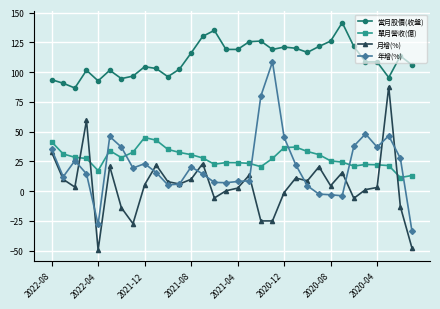

True or false: 年增(%) has more than 1 interior local peaks.

True